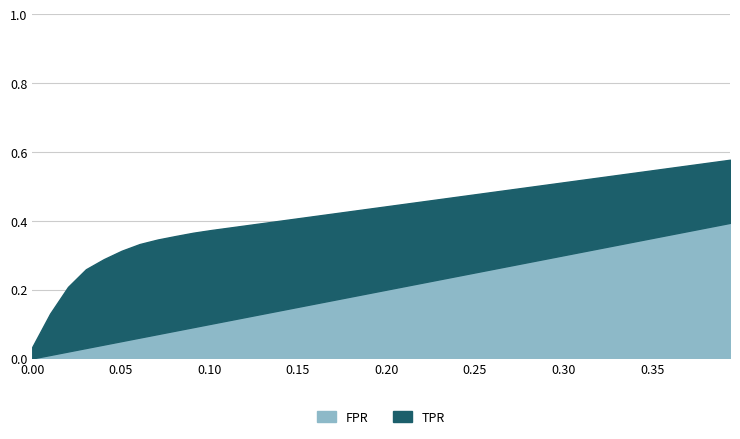

The TPR series shows 0.5 at 32. True or false?

True